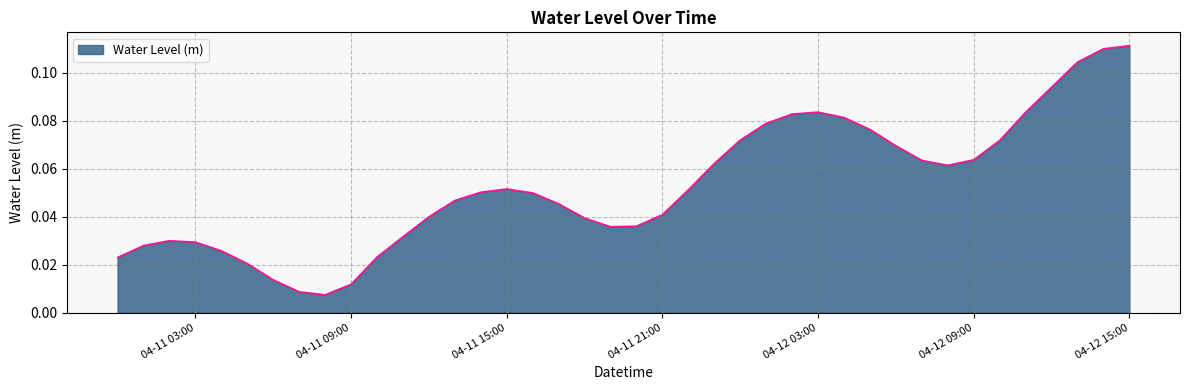

Does the chart have visible grid lines?

Yes